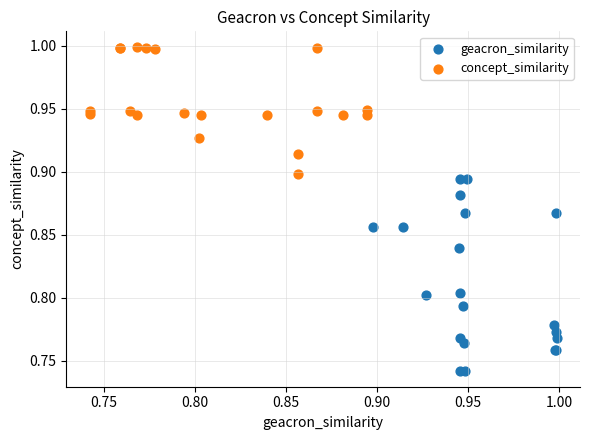

Which series contains the highest Y value?

concept_similarity